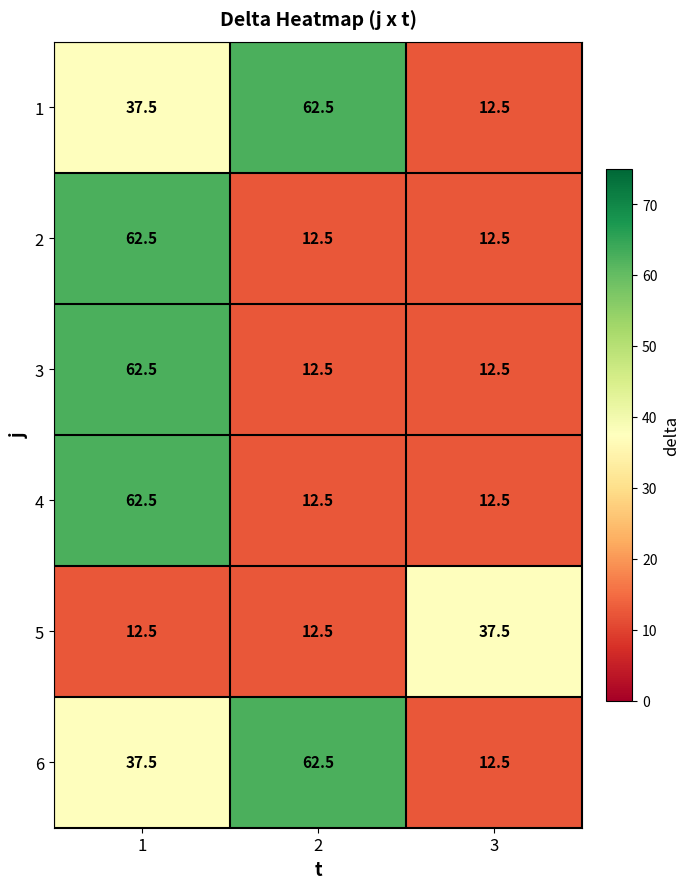

What is the greatest value displayed?

62.5